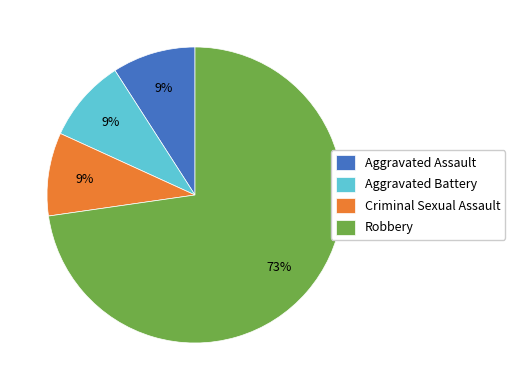

What is the majority slice?

Robbery